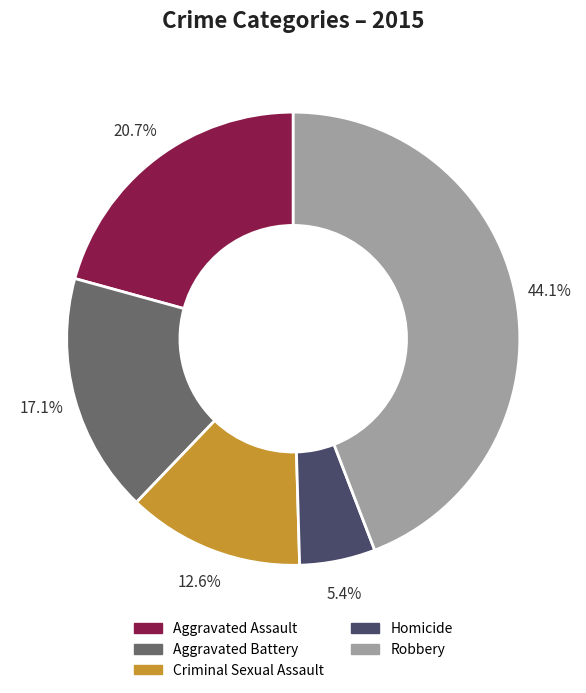

How many slices are in this pie chart?

5